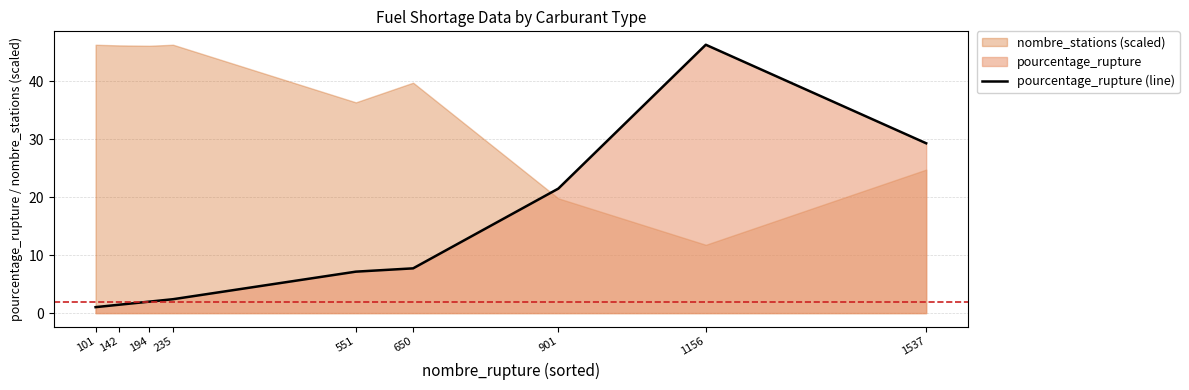

Which label corresponds to the smallest value in the chart?

101